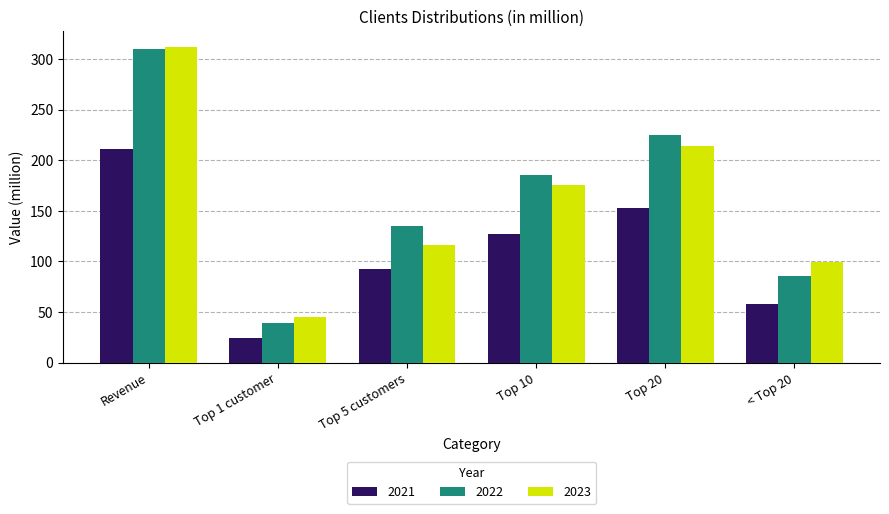

At which label does 2023 first exceed 175?

Revenue